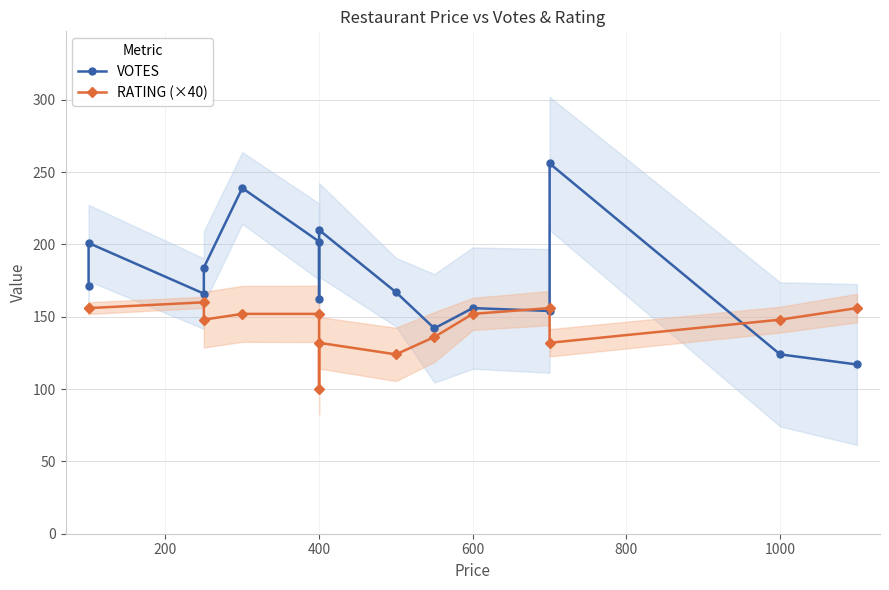

What is the difference between the maximum and minimum values in the RATING (×40) series?

60